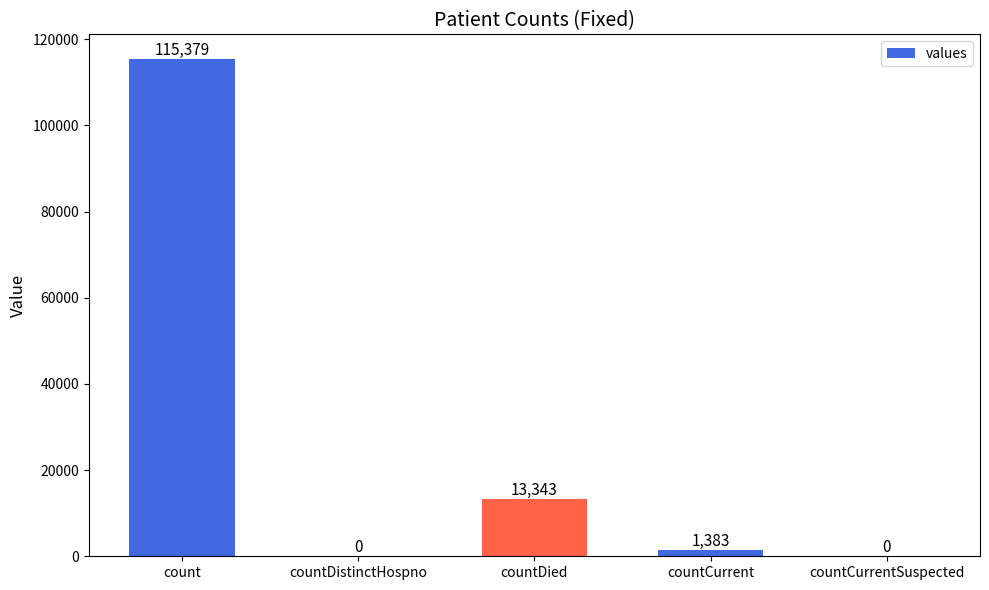

Are the bars horizontal?

No